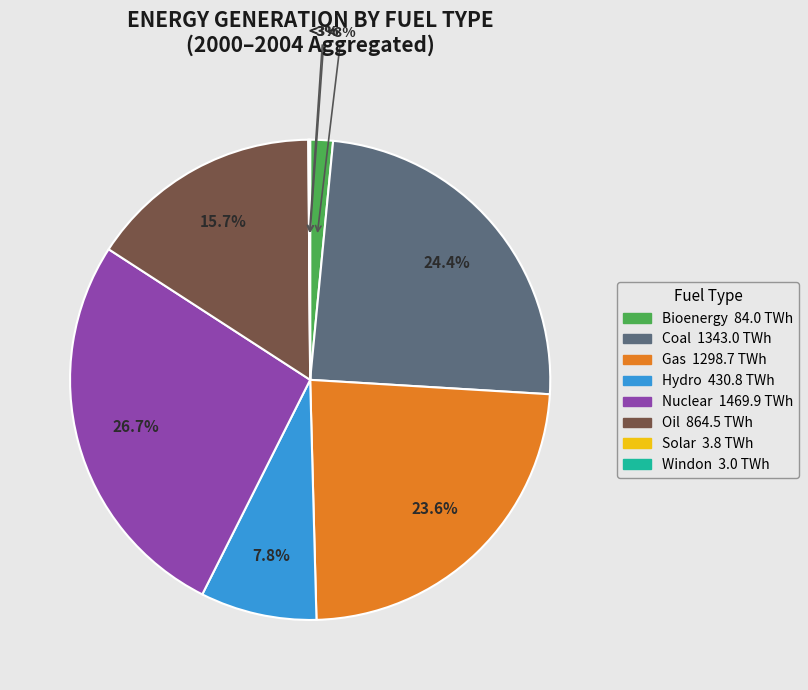

What is the smallest slice in the pie chart?

windon